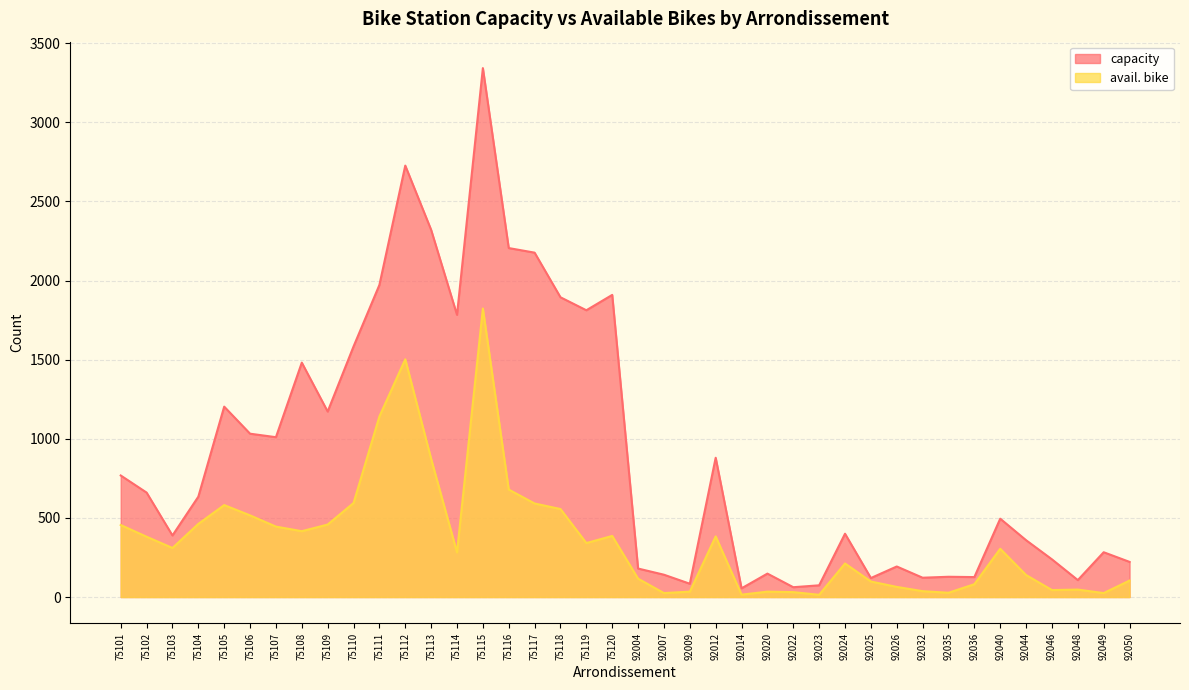

In avail. bike, how many points are higher than both neighbors (excluding endpoints)?

9